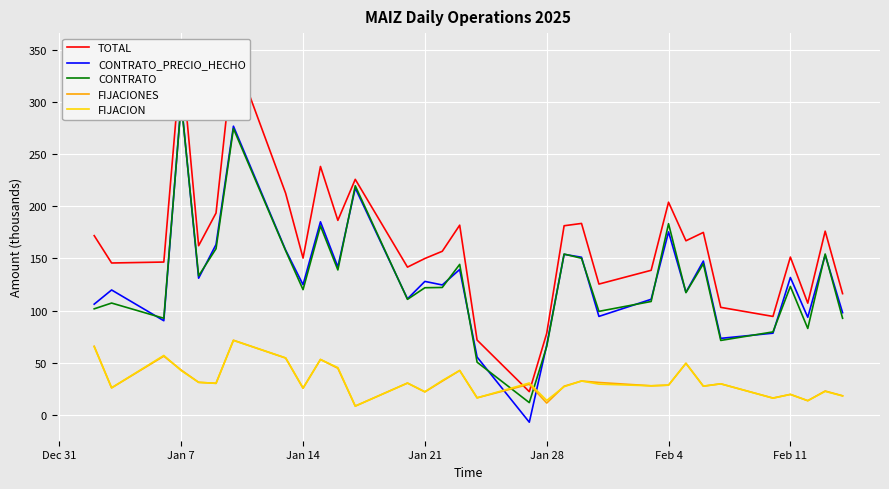

What is the greatest value displayed?

348.2